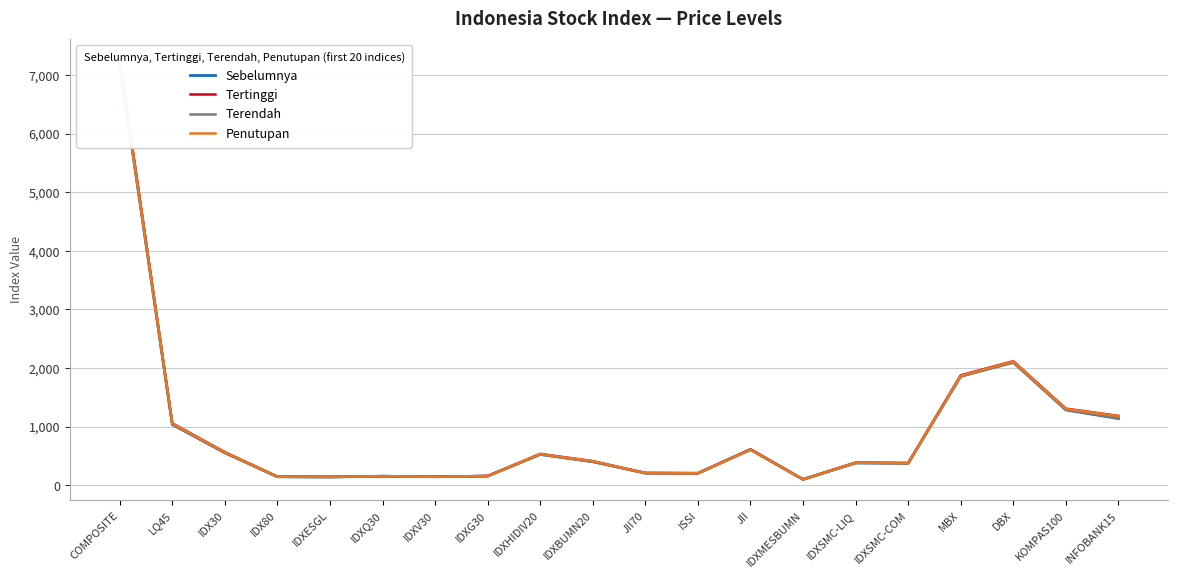

What is the spread (max minus min) of values at JII?

6.8